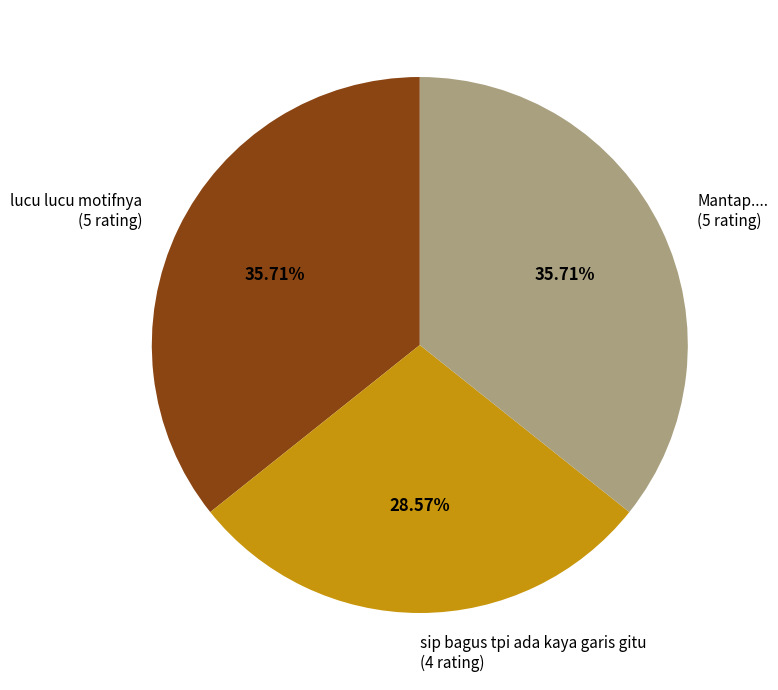

Is Mantap.... (5 rating) the majority of the pie?

No